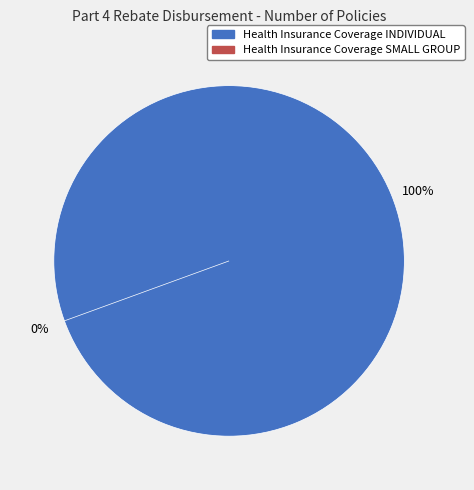

To the nearest percent, what is the difference between the largest and smallest slice percentages?

100%